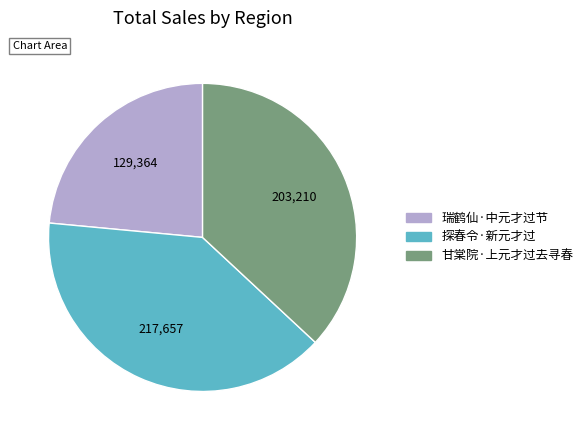

True or false: 探春令·新元才过 accounts for 40% of the total.

True